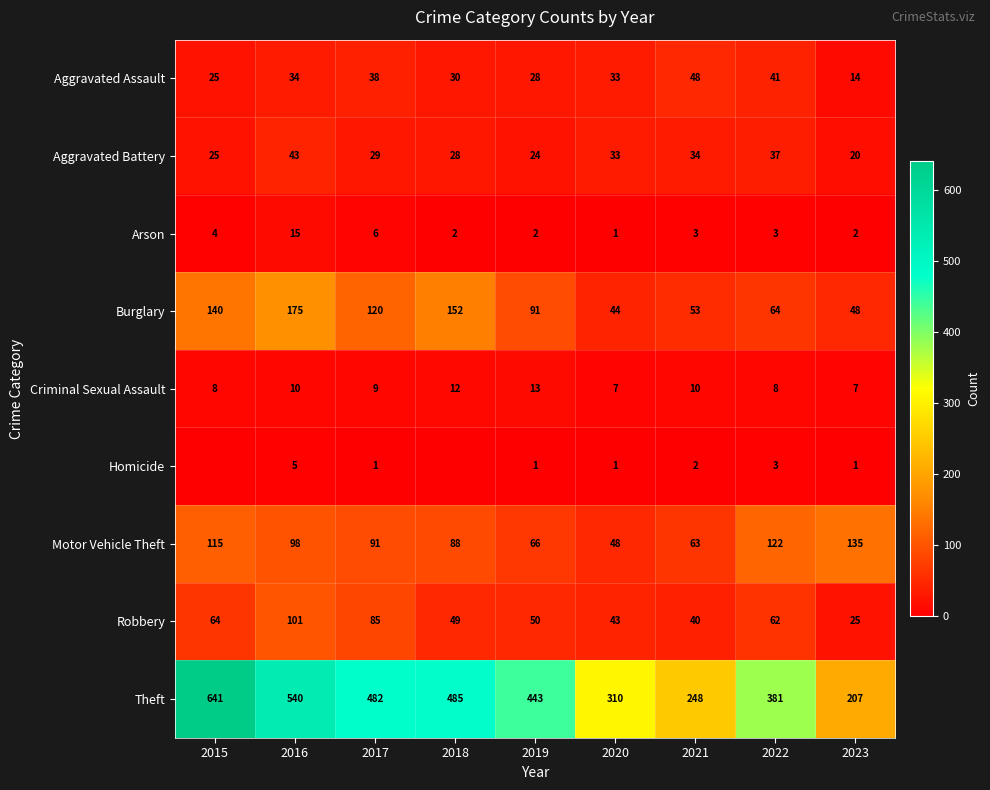

The Robbery series shows 65 at 2020. True or false?

False